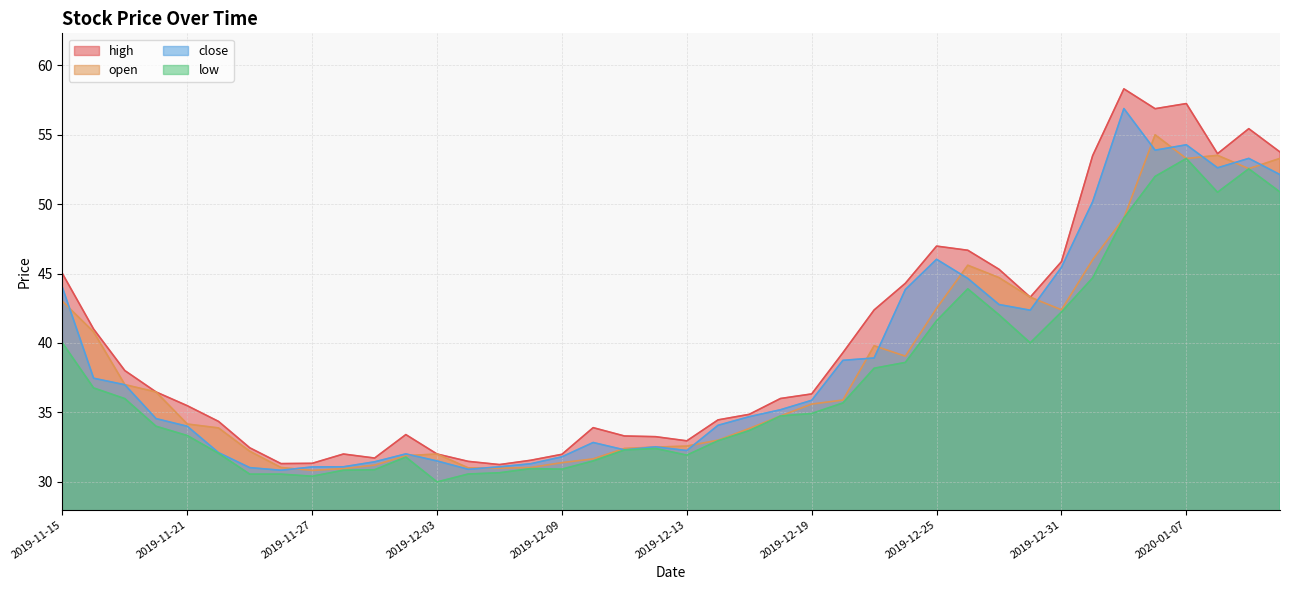

What is the label of the 24th point from the left?

2019-12-18